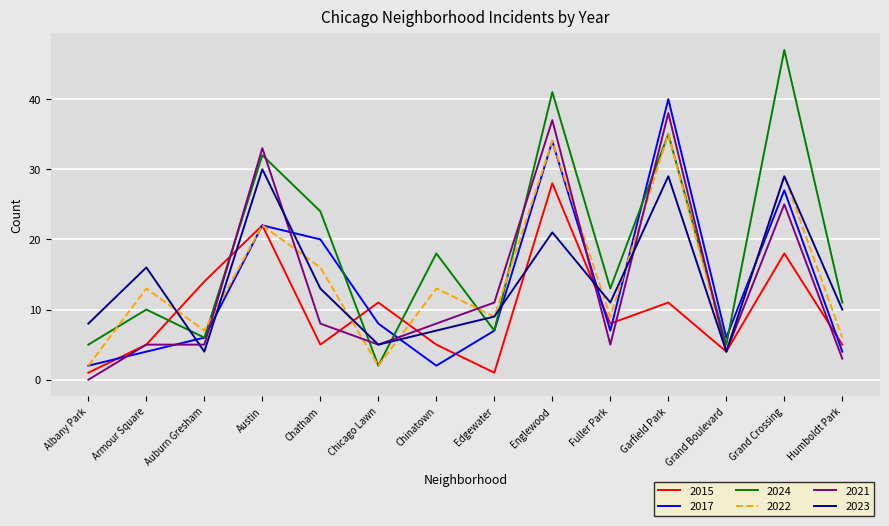

What are all the series names shown in the legend?

2015, 2017, 2024, 2022, 2021, 2023